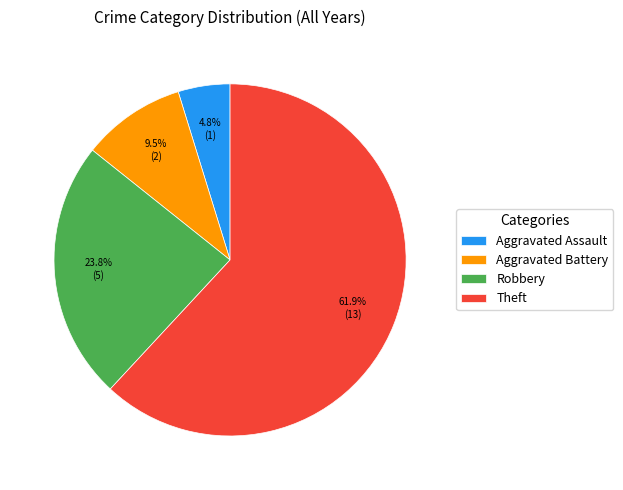

How many segments does this pie chart have?

4